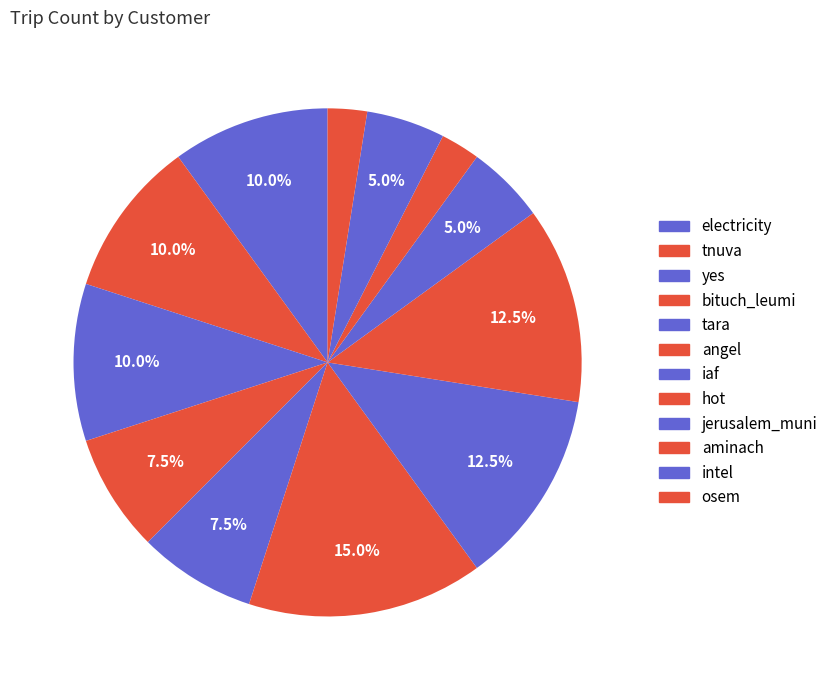

How many segments does this pie chart have?

12